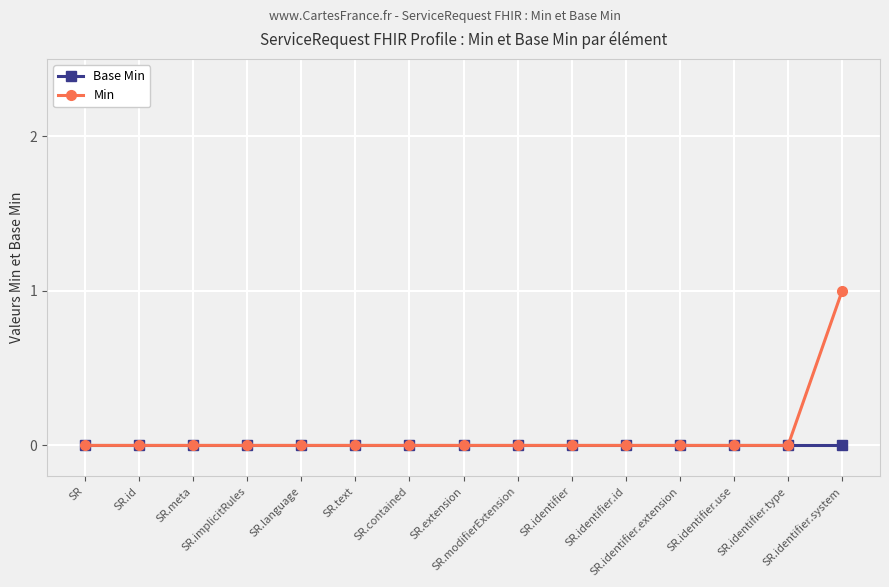

What is the label of the 5th point from the right?

SR.identifier.id